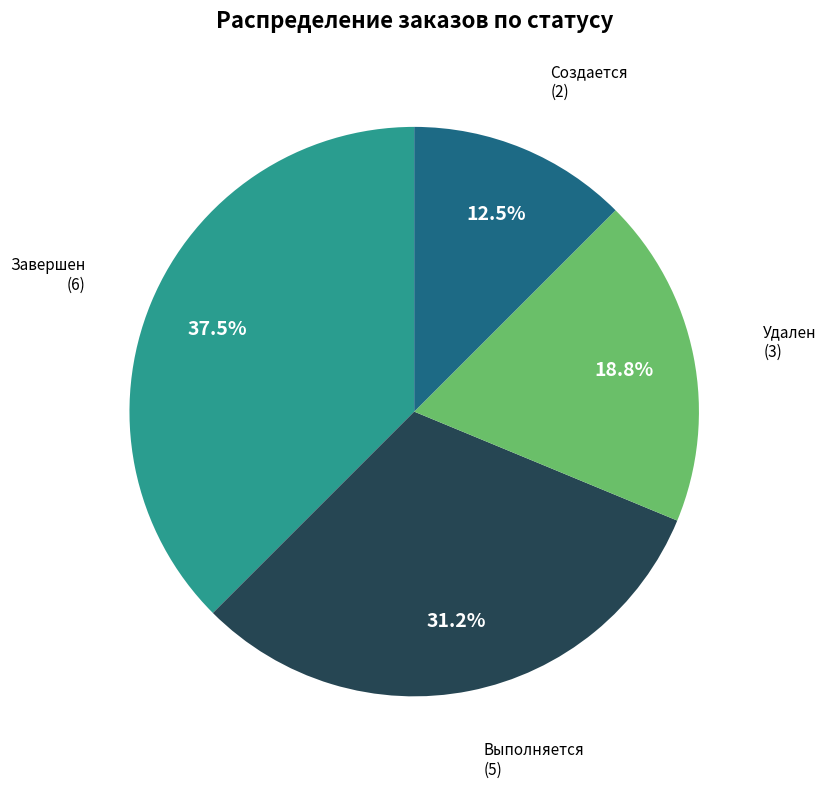

Does any single category account for the majority?

No